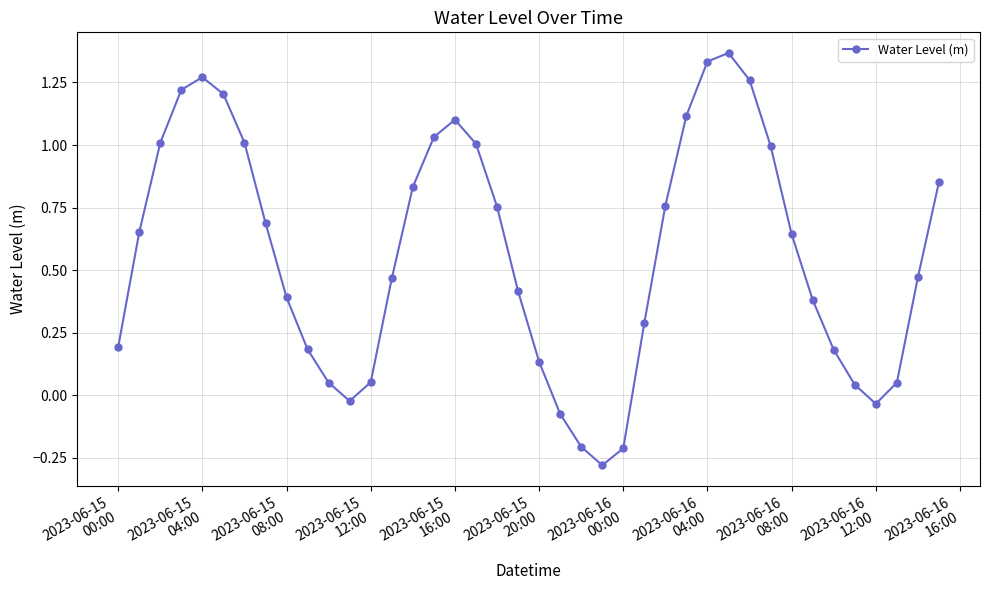

How many interior local peaks (higher than both neighbors) does the data have?

3